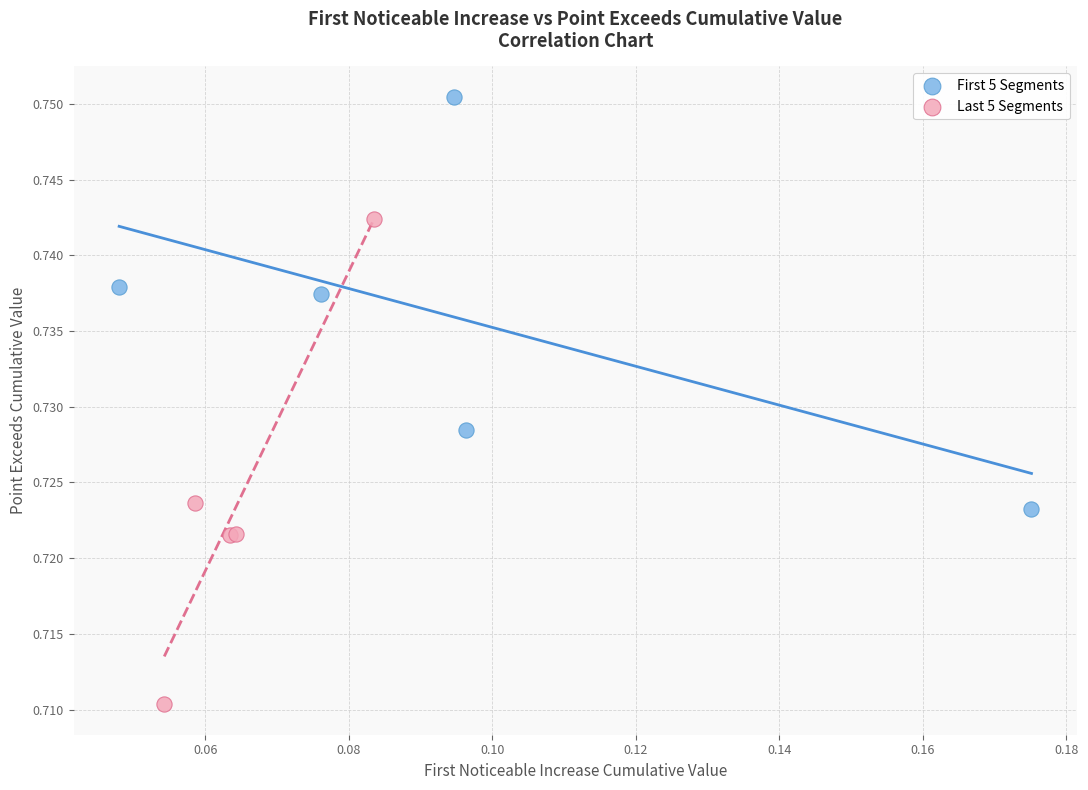

What are all the series names shown in the legend?

First 5 Segments, Last 5 Segments